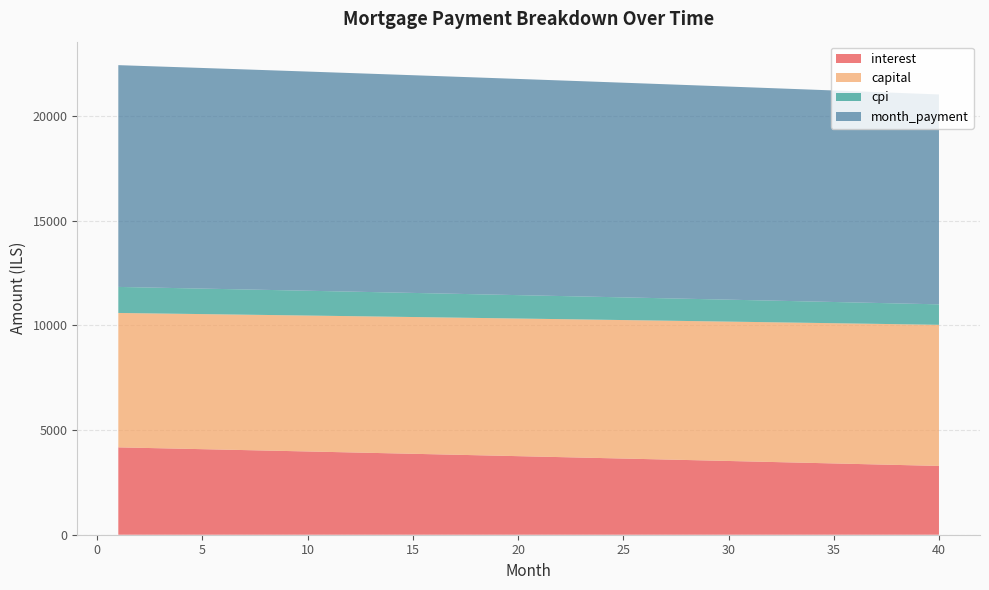

Reading right to left, transcribe all the data shown in this chart.

interest: 3285.1	3309.1	3332.9	3356.7	3380.5	3404.2	3427.8	3451.4	3474.8	3498.3	3521.6	3544.9	3568.2	3591.3	3614.4	3637.5	3660.5	3683.4	3706.2	3729.0	3751.8	3774.4	3797.0	3819.6	3842.1	3864.5	3886.8	3909.1	3931.4	3953.5	3975.6	3997.7	4019.7	4041.6	4063.5	4085.3	4107.0	4128.7	4150.3	4171.9
capital: 6738.7	6730.3	6721.9	6713.5	6705.1	6696.7	6688.4	6680.0	6671.7	6663.4	6655.0	6646.7	6638.4	6630.2	6621.9	6613.6	6605.4	6597.1	6588.9	6580.6	6572.4	6564.2	6556.0	6547.8	6539.7	6531.5	6523.4	6515.2	6507.1	6499.0	6490.8	6482.7	6474.6	6466.6	6458.5	6450.4	6442.4	6434.3	6426.3	6418.3
cpi: 977.1	984.3	991.5	998.6	1005.8	1012.9	1020.0	1027.1	1034.1	1041.2	1048.2	1055.2	1062.2	1069.1	1076.1	1083.0	1089.9	1096.8	1103.6	1110.5	1117.3	1124.1	1130.9	1137.7	1144.4	1151.2	1157.9	1164.6	1171.3	1177.9	1184.6	1191.2	1197.8	1204.4	1211.0	1217.5	1224.0	1230.6	1237.1	1243.5
month_payment: 10023.8	10039.4	10054.8	10070.2	10085.6	10100.9	10116.2	10131.4	10146.5	10161.6	10176.7	10191.7	10206.6	10221.5	10236.3	10251.1	10265.8	10280.5	10295.1	10309.7	10324.2	10338.7	10353.1	10367.4	10381.7	10396.0	10410.2	10424.3	10438.4	10452.5	10466.5	10480.4	10494.3	10508.2	10521.9	10535.7	10549.4	10563.0	10576.6	10590.1